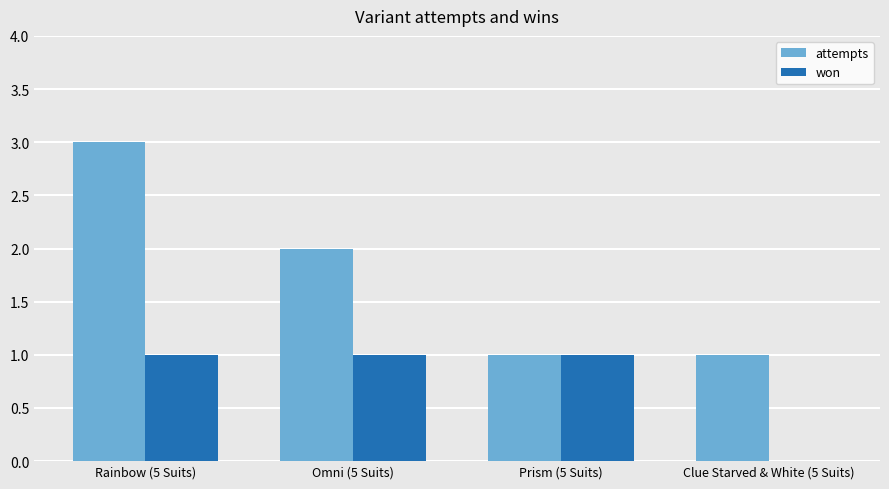

What is the sum of all attempts values?

7